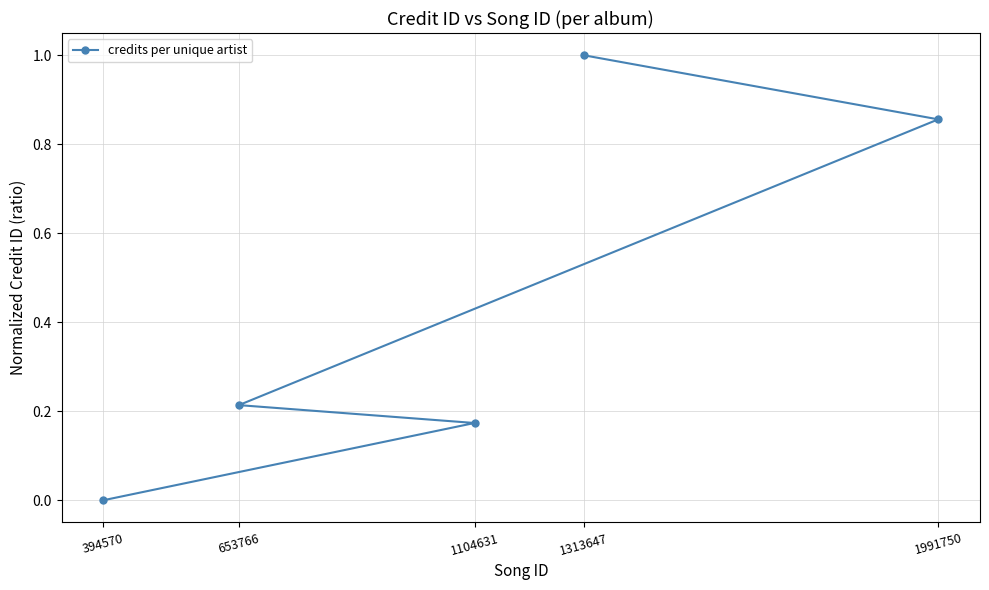

List the labels in order of value, smallest first.

394570, 1104631, 653766, 1991750, 1313647